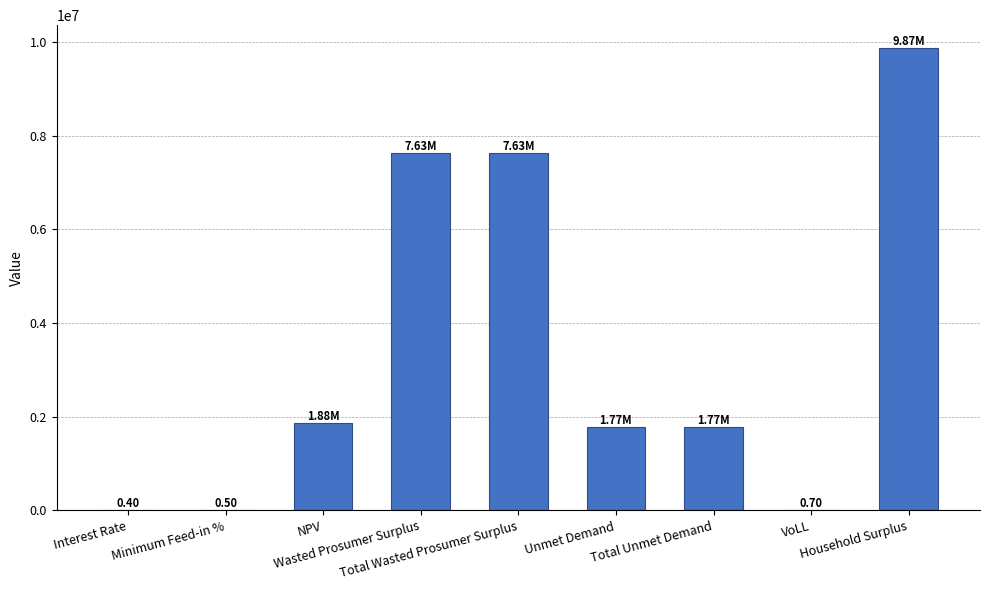

Does the chart contain stacked bars?

No